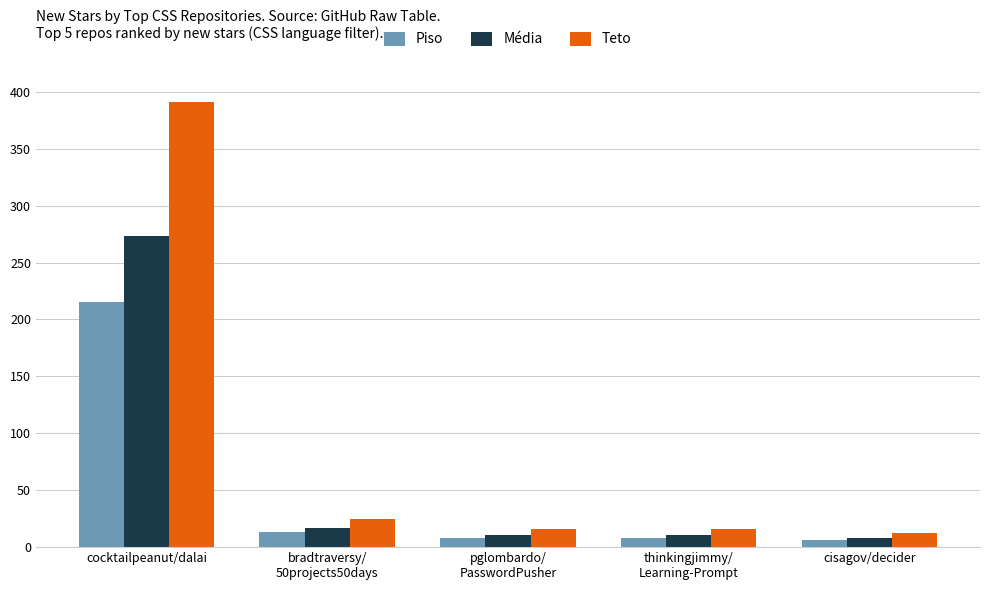

Reading left to right, what are all the values shown in this chart?

Piso: 215	13	8	8	6
Média: 273	17	11	11	8
Teto: 391	25	16	16	12